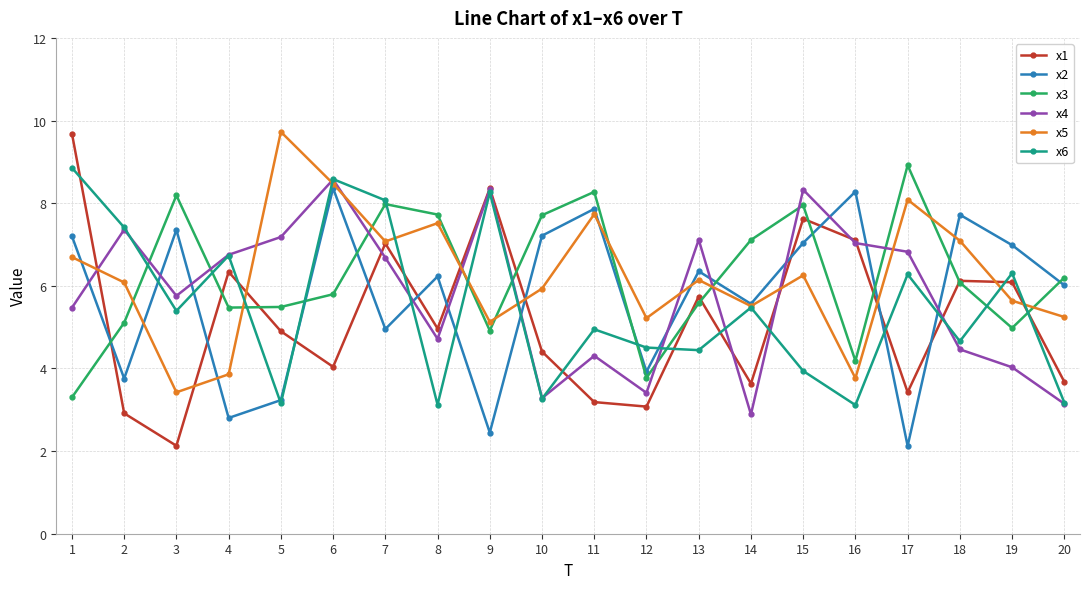

Where is x6 nearest to the value 5?

11